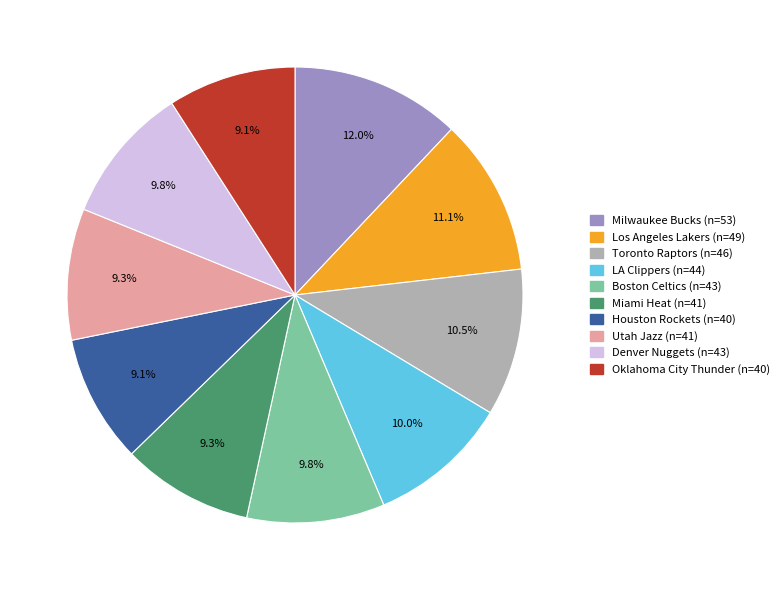

To the nearest percent, what portion does Boston Celtics represent?

10%